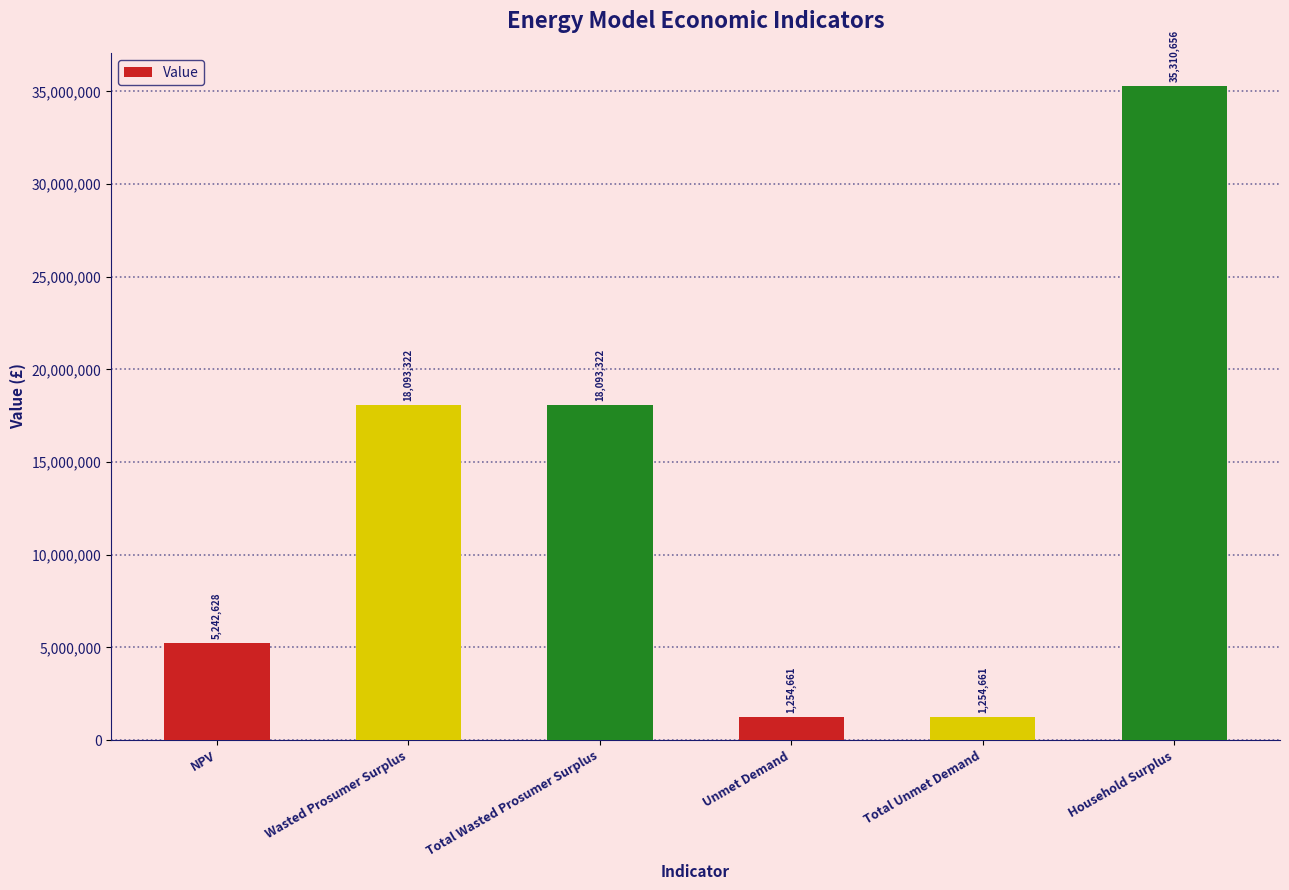

What is the label of the 4th bar from the right?

Total Wasted Prosumer Surplus